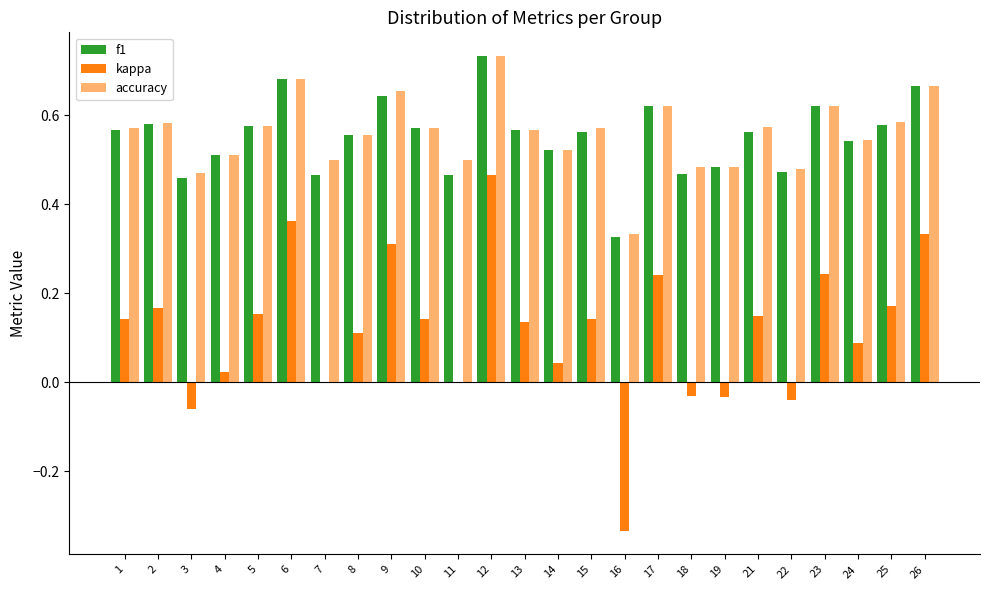

What is the maximum value for accuracy?

0.7